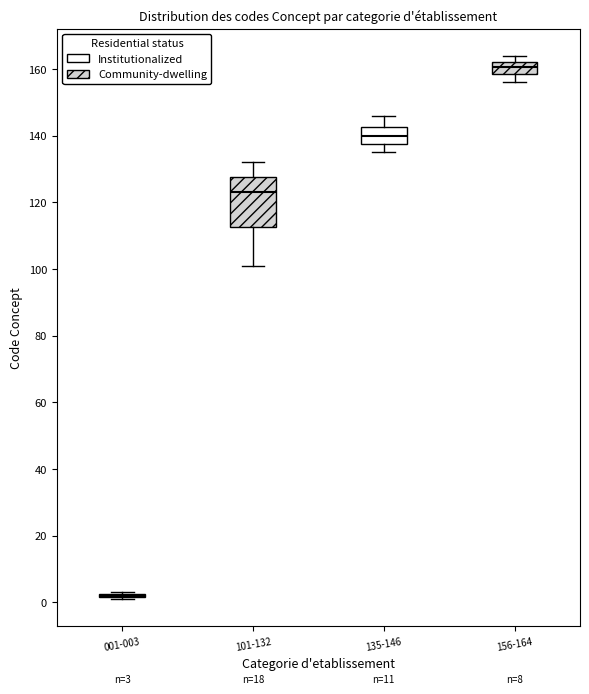

Which box is the tallest, from its lower edge to its upper edge?

101-132